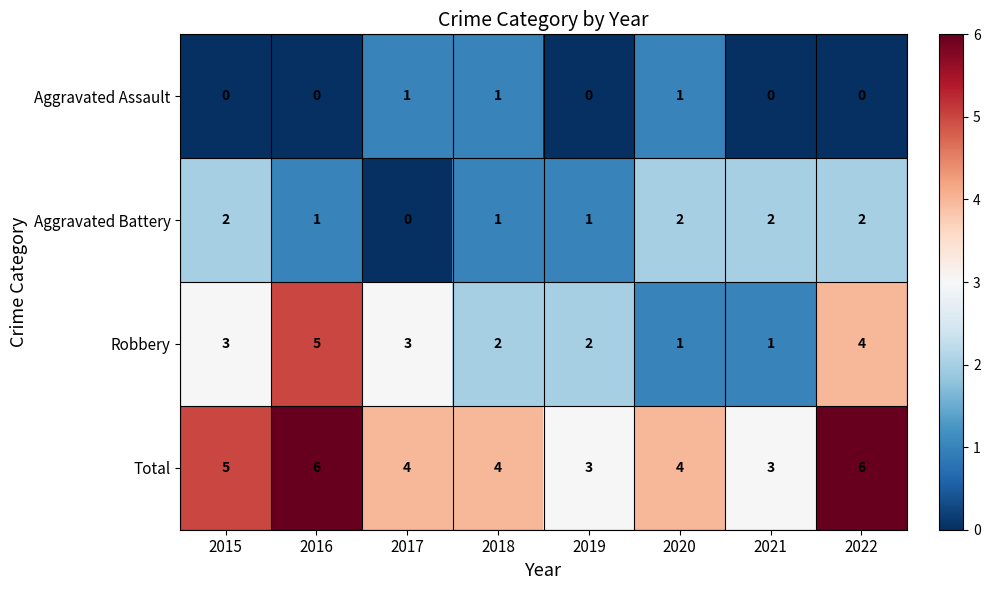

Count the number of data series in this chart.

4